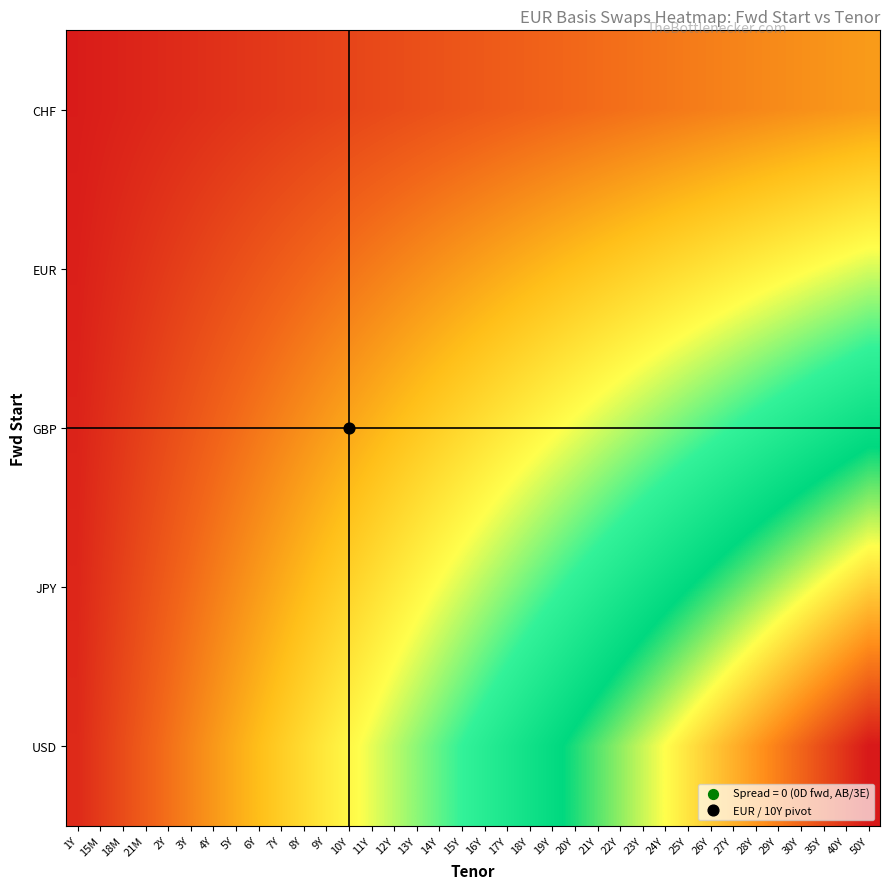

Which label corresponds to the smallest value in the chart?

1Y